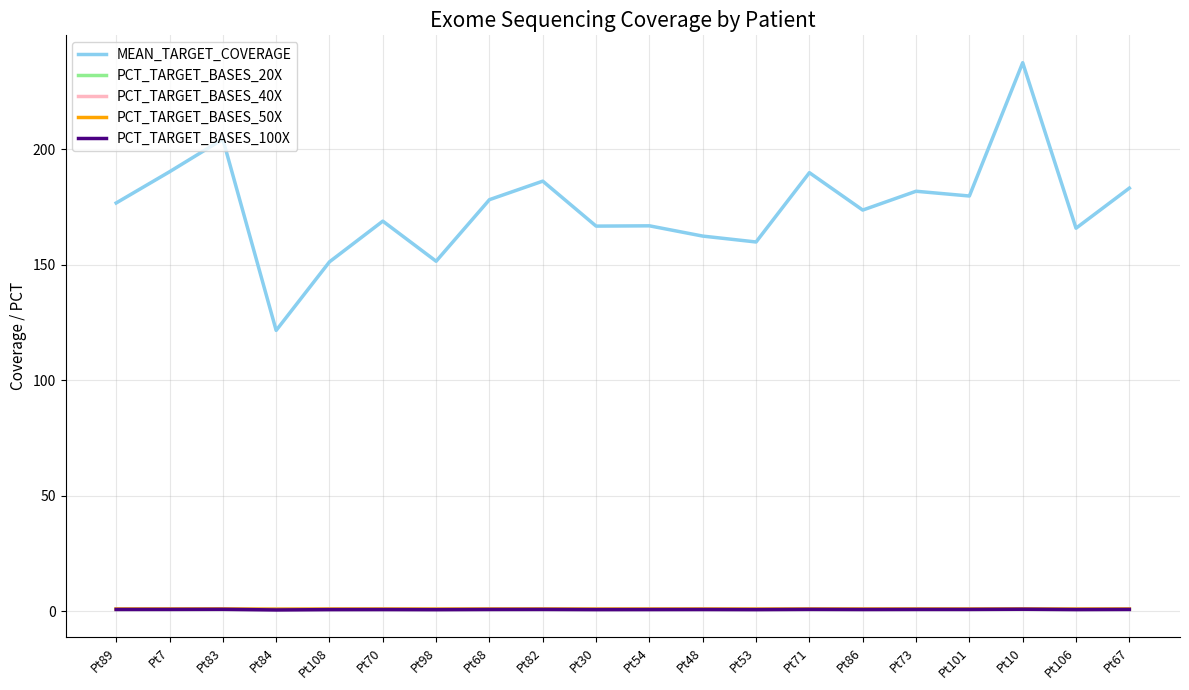

Which category has the highest value across all series?

Pt10